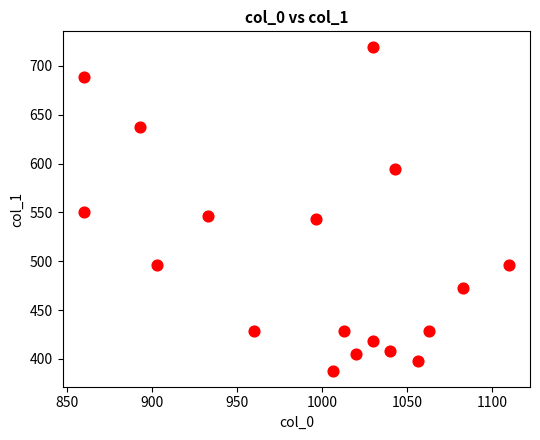

What is the range of X values (max minus min)?

250.0